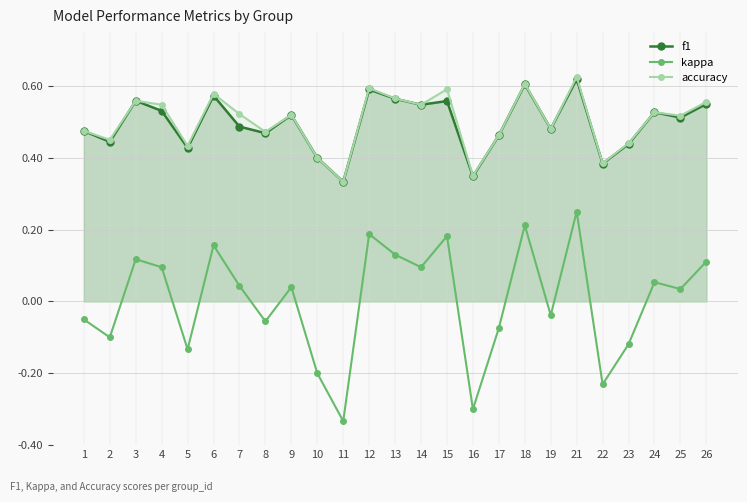

Does the chart have visible grid lines?

Yes